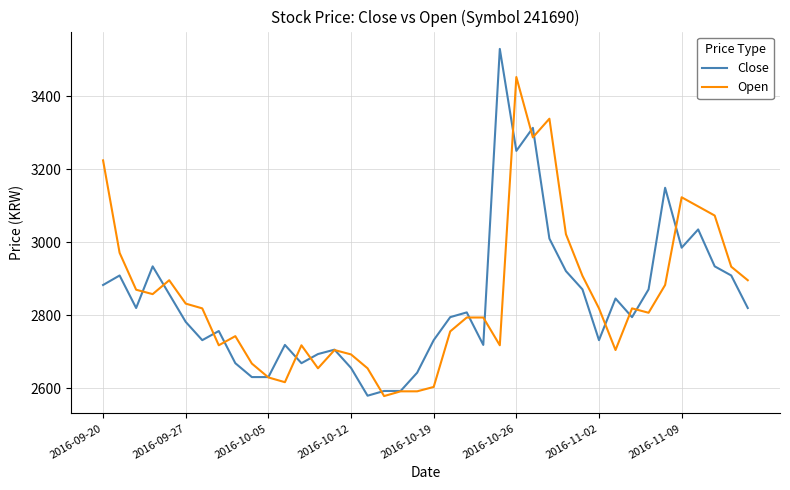

List the series in order of their peak value, highest first.

Close, Open